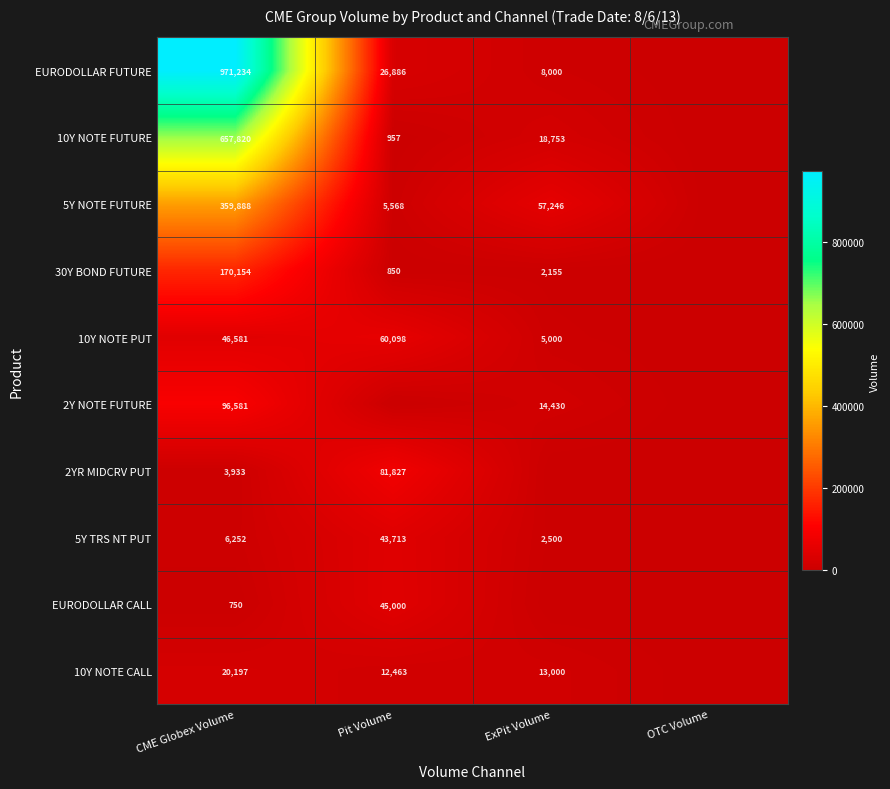

What is the sum of the 10Y NOTE CALL values at ExPit Volume and Pit Volume?

25463